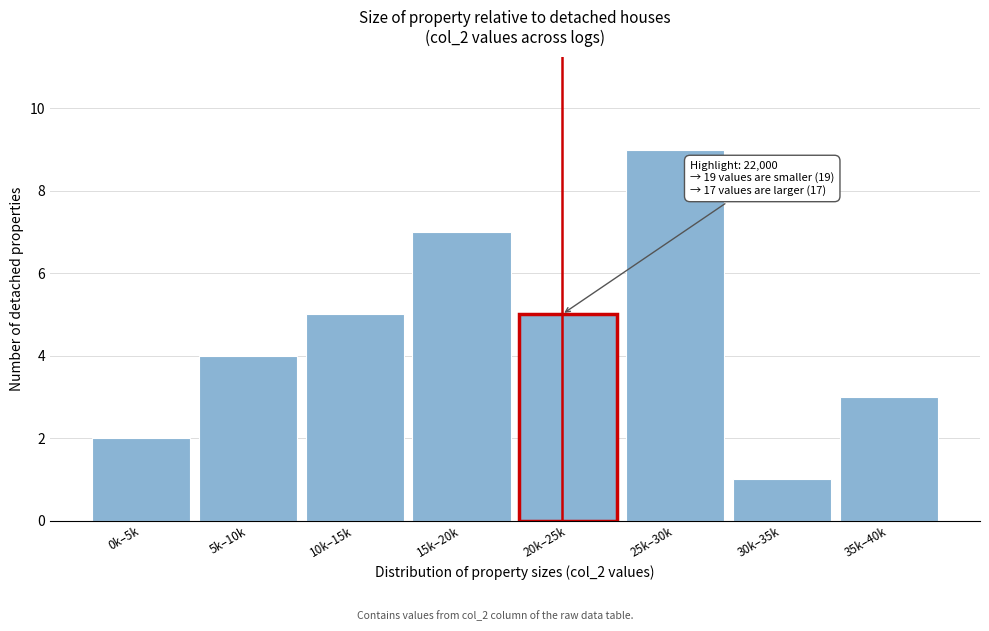

Reading right to left, extract all data points from this chart.

35k–40k=3	30k–35k=1	25k–30k=9	20k–25k=5	15k–20k=7	10k–15k=5	5k–10k=4	0k–5k=2